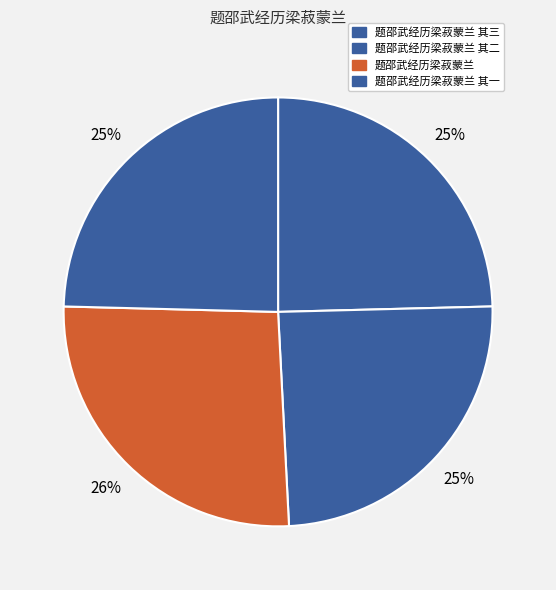

Rank the categories by value from lowest to highest.

题邵武经历梁菽蒙兰 其一, 题邵武经历梁菽蒙兰 其二, 题邵武经历梁菽蒙兰 其三, 题邵武经历梁菽蒙兰